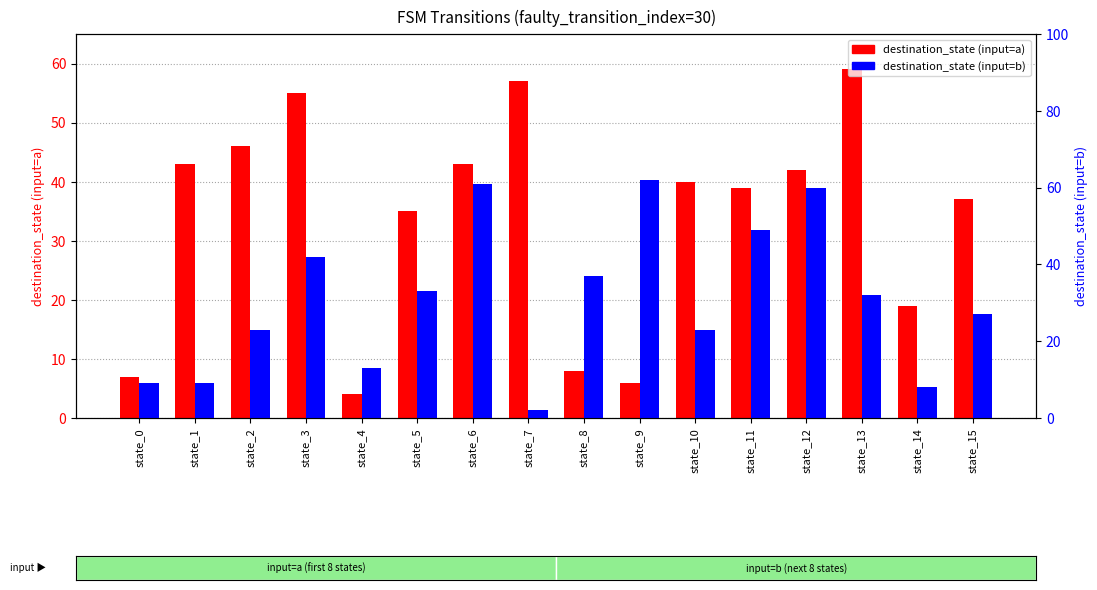

How many series are shown in this chart?

2